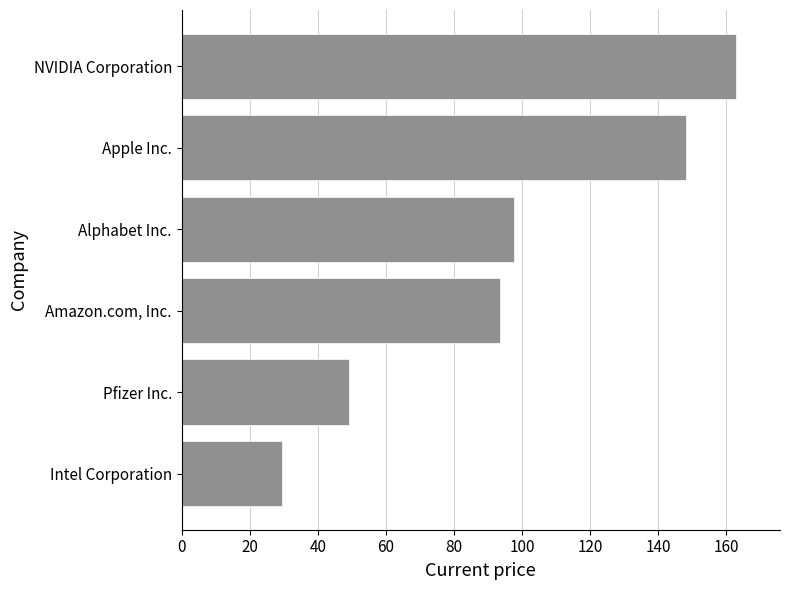

Count the number of values greater than 97.

3